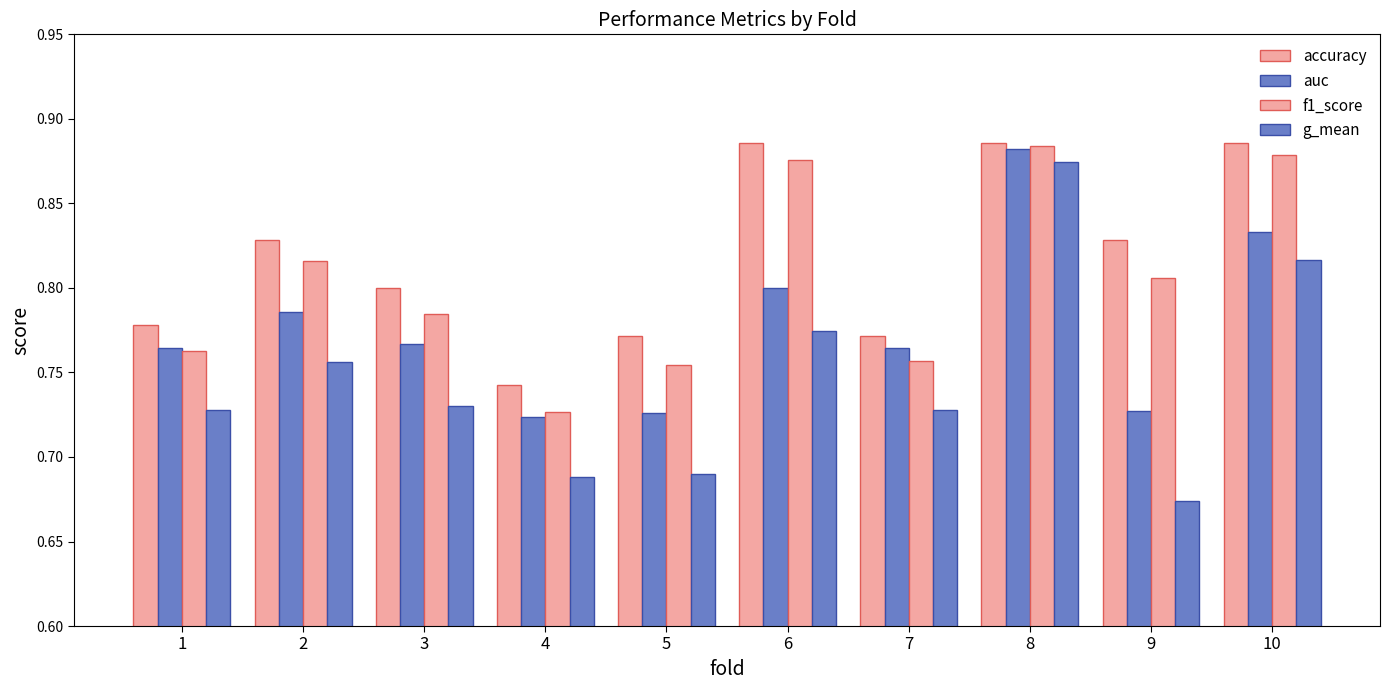

Reading right to left, extract all data points from this chart.

accuracy: 10=0.9	9=0.8	8=0.9	7=0.8	6=0.9	5=0.8	4=0.7	3=0.8	2=0.8	1=0.8
auc: 10=0.8	9=0.7	8=0.9	7=0.8	6=0.8	5=0.7	4=0.7	3=0.8	2=0.8	1=0.8
f1_score: 10=0.9	9=0.8	8=0.9	7=0.8	6=0.9	5=0.8	4=0.7	3=0.8	2=0.8	1=0.8
g_mean: 10=0.8	9=0.7	8=0.9	7=0.7	6=0.8	5=0.7	4=0.7	3=0.7	2=0.8	1=0.7